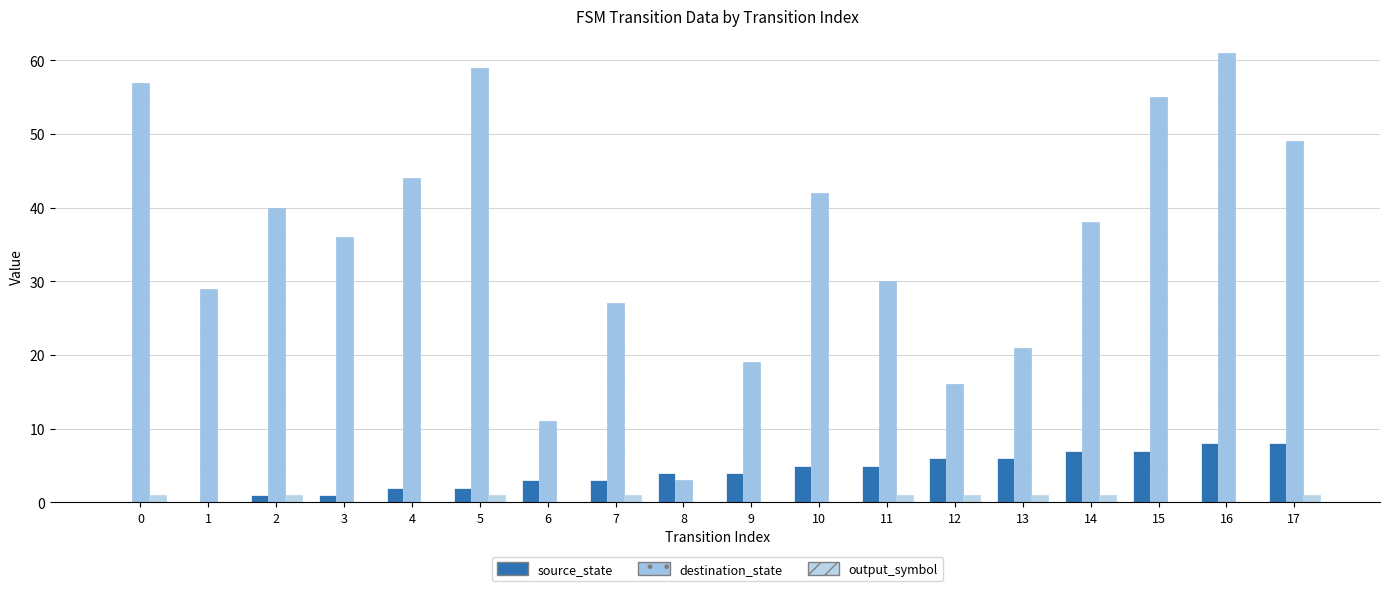

Does the chart contain stacked bars?

No